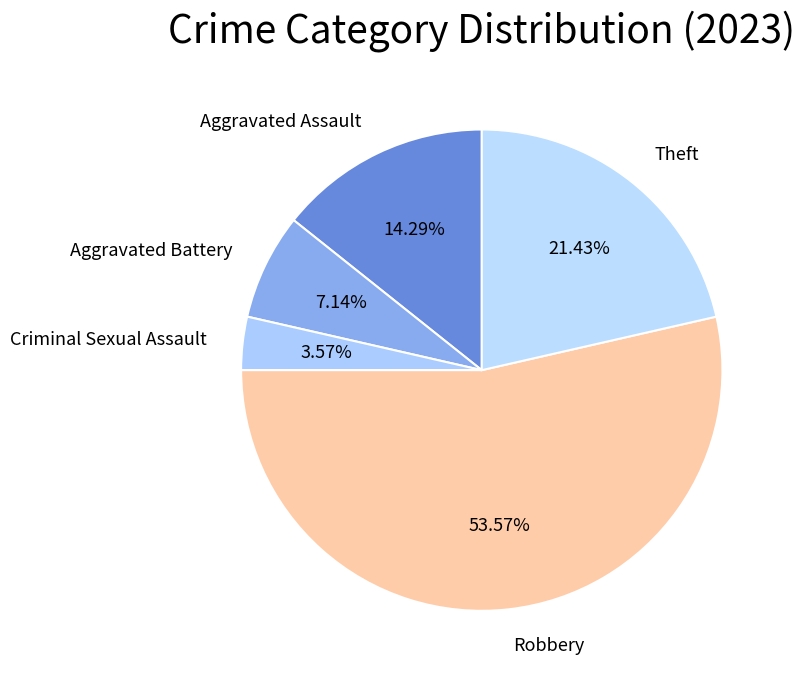

Which category accounts for the majority?

Robbery